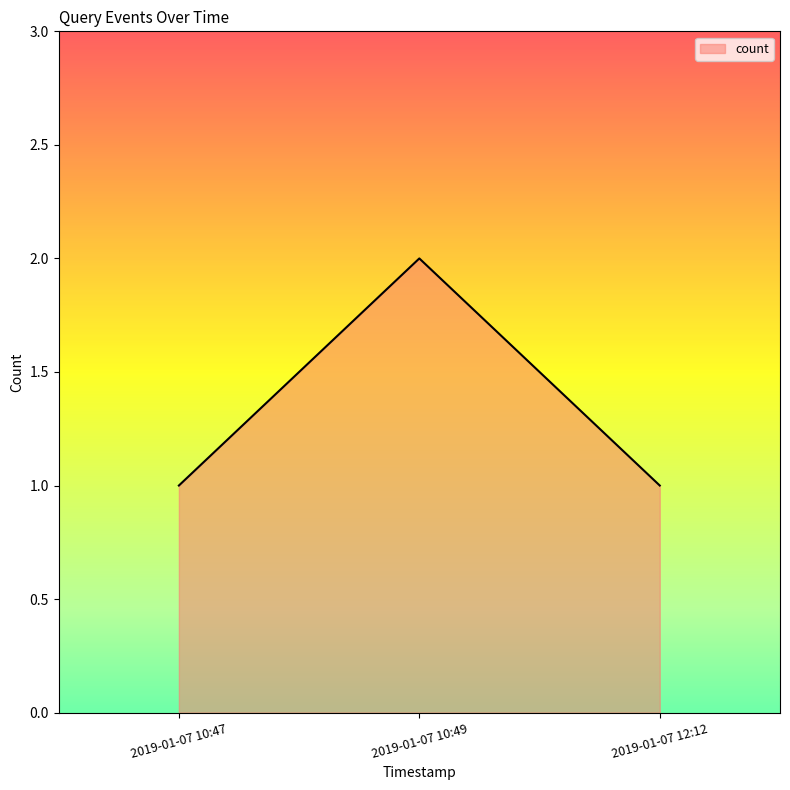

Reading left to right, extract all data points from this chart.

2019-01-07 10:47=1	2019-01-07 10:49=2	2019-01-07 12:12=1